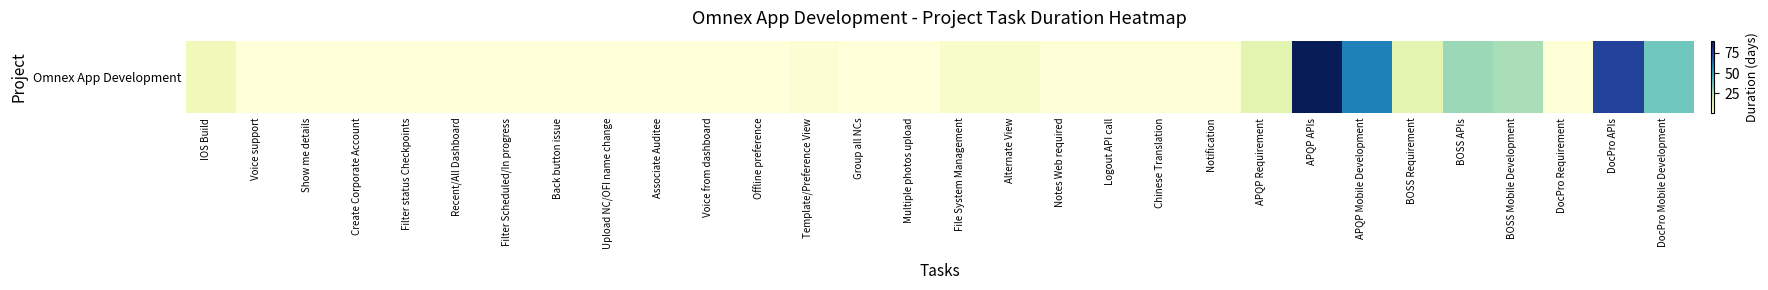

Reading left to right, transcribe all the data shown in this chart.

10	1	1	1	1	1	1	1	1	1	1	1	3	1	1	5	5	2	2	2	2	15	90	60	15	30	28	2	75	37